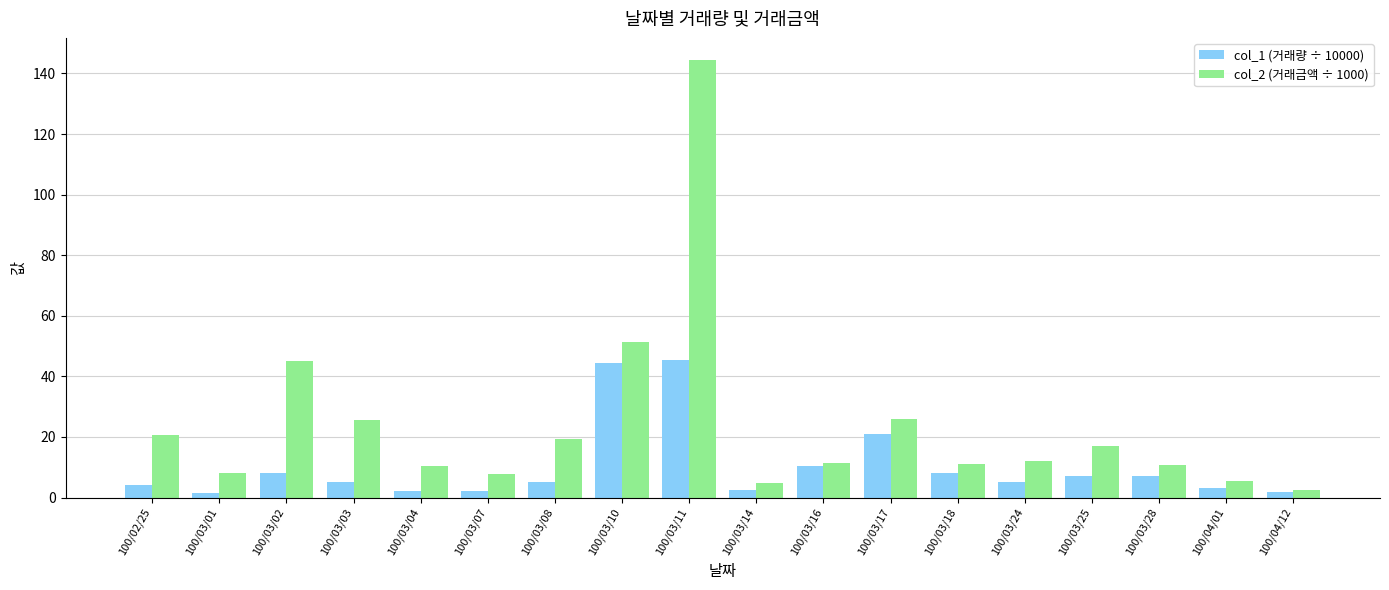

Is the value of col_1 (거래량 ÷ 10000) at 100/02/25 greater than the value of col_2 (거래금액 ÷ 1000) at 100/03/04?

No